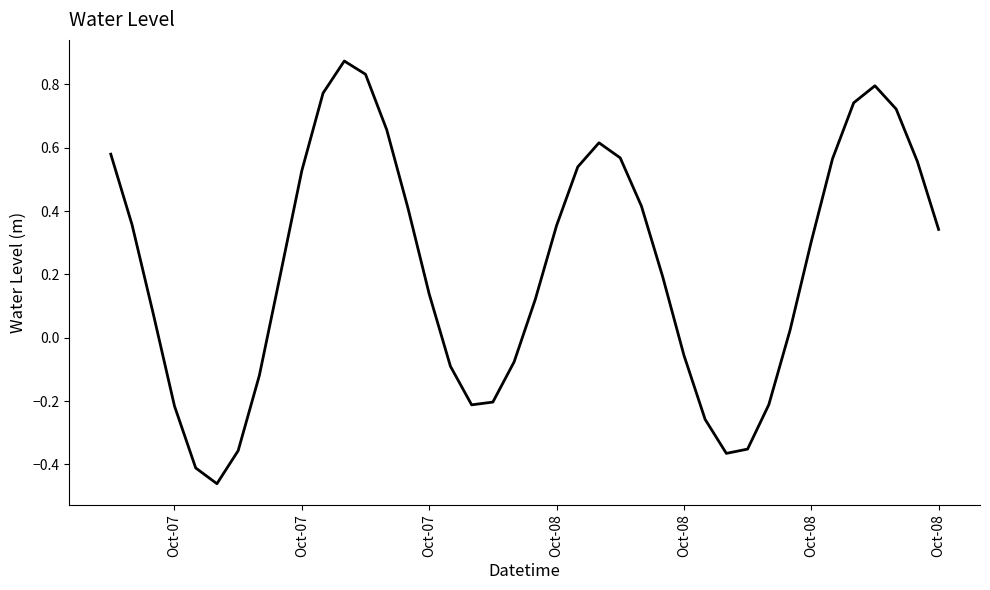

How many categories are shown in the chart?

40